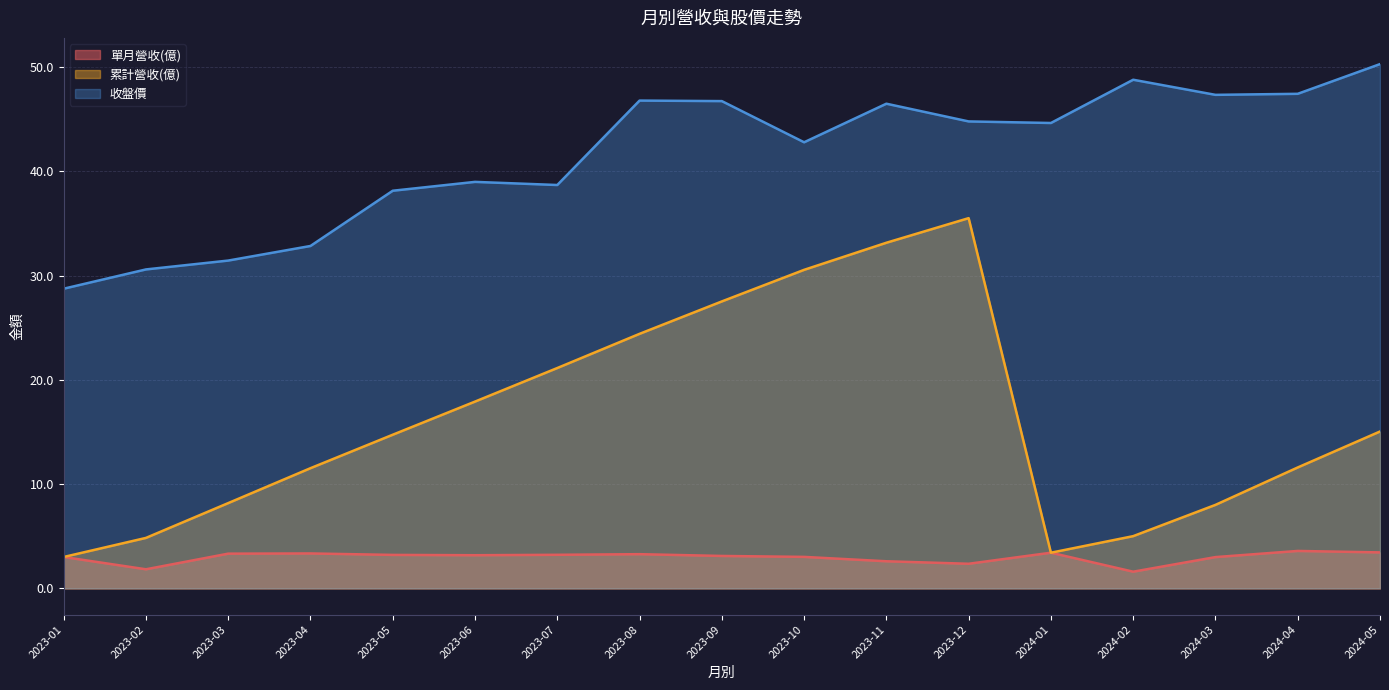

What position from the right is 2023-03?

15